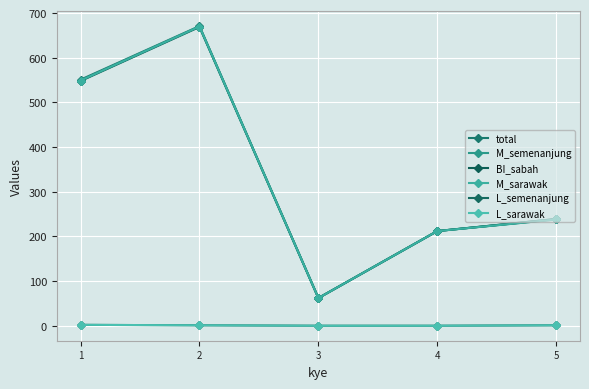

In BI_sabah, how many points are higher than both neighbors (excluding endpoints)?

1